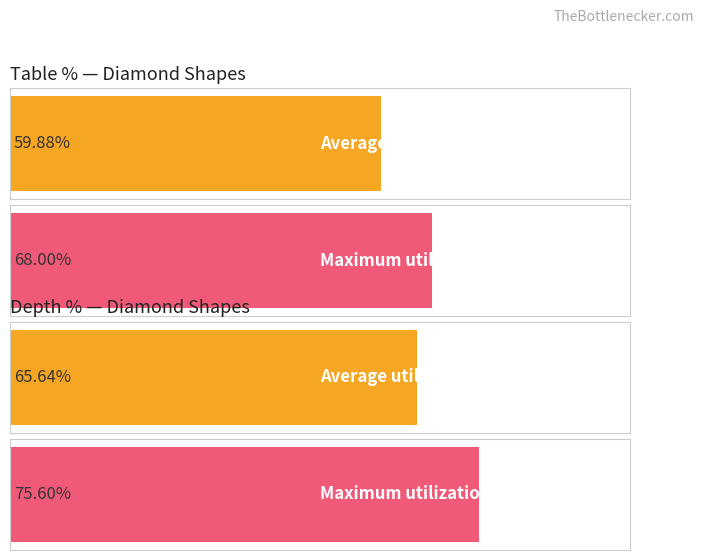

What is the average value of the Table% series?

59.9